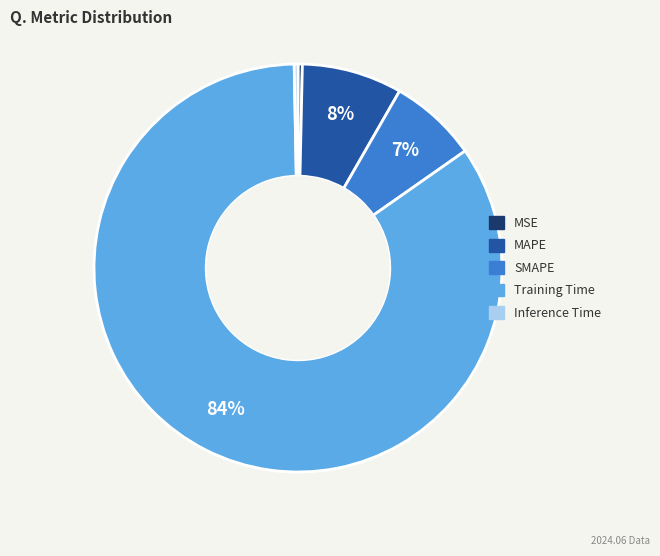

Between SMAPE and Inference Time, which is larger?

SMAPE